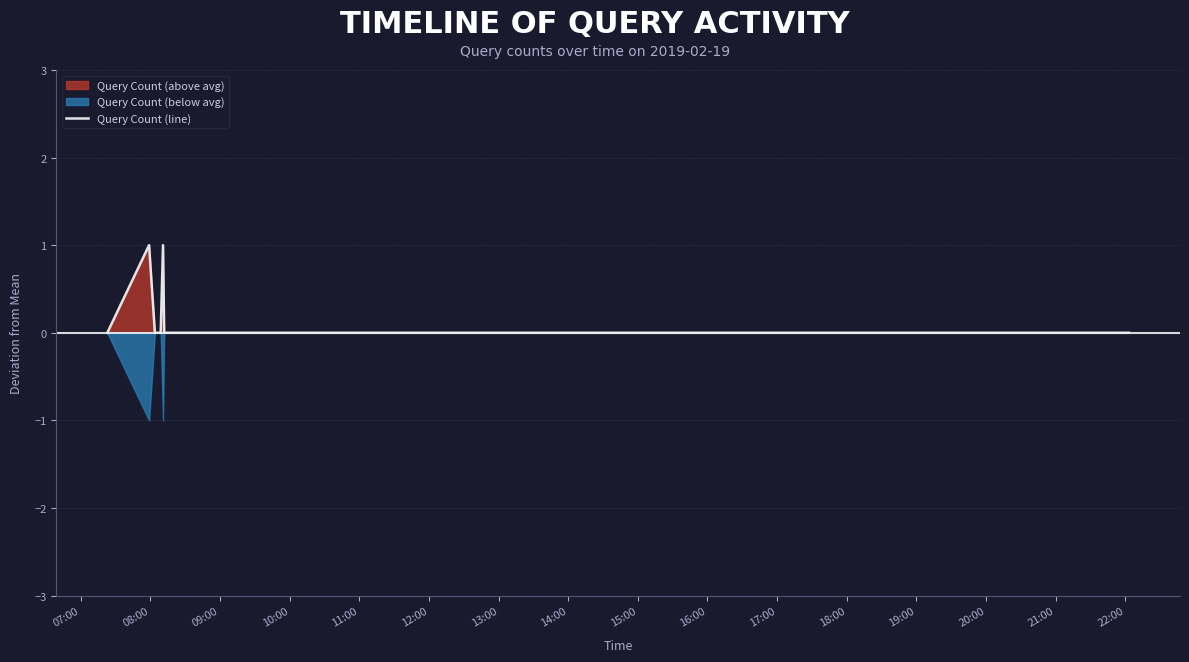

Which category has the lowest value across all series?

07:00